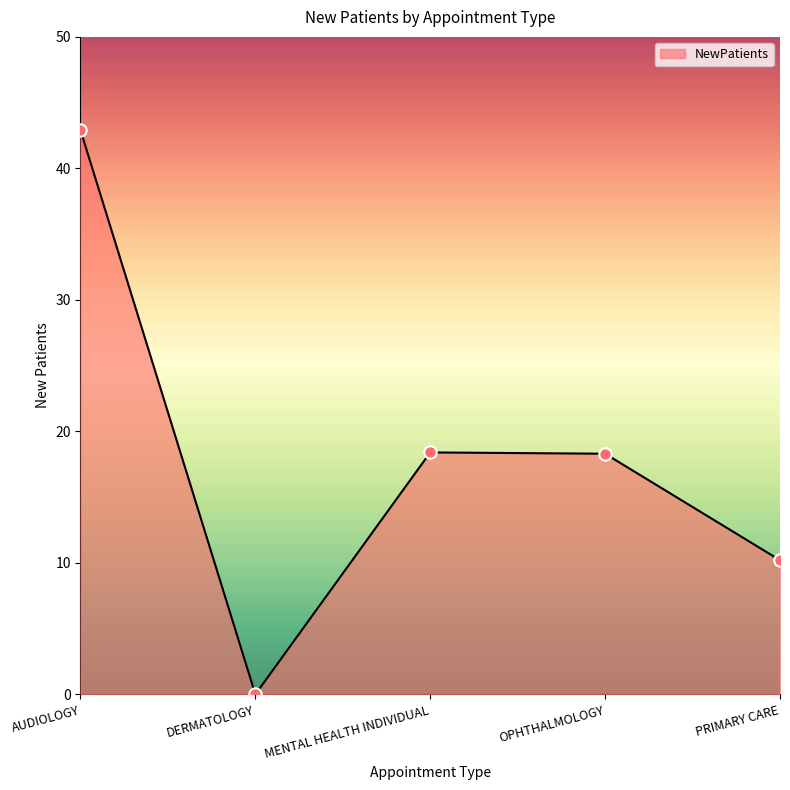

What is the change in value from OPHTHALMOLOGY to PRIMARY CARE?

-8.1